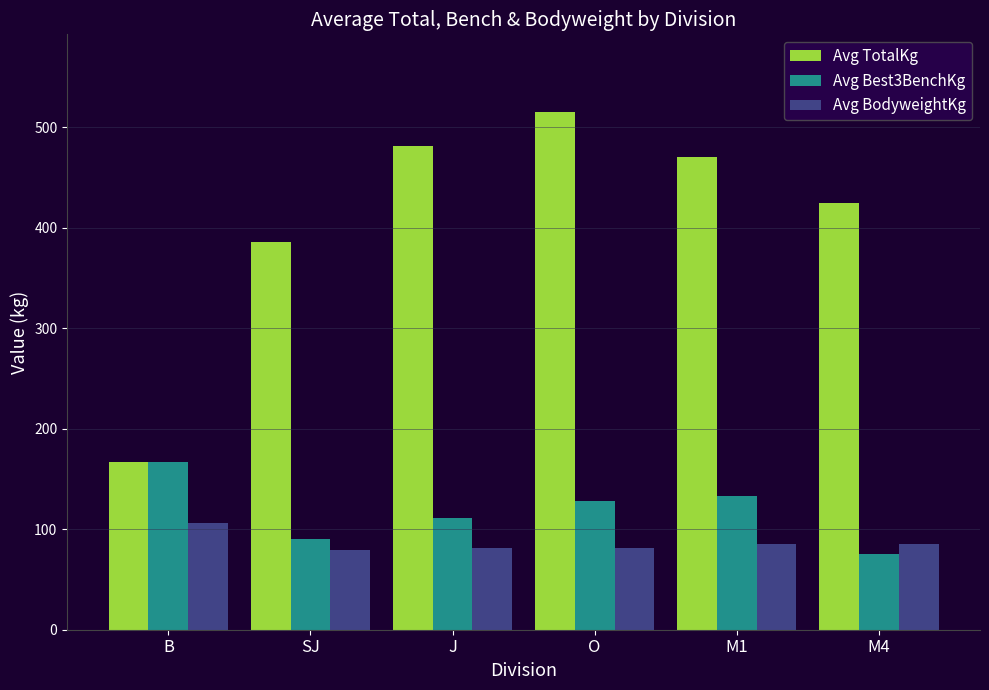

The value of Avg Best3BenchKg at M1 is 133.5. True or false?

True